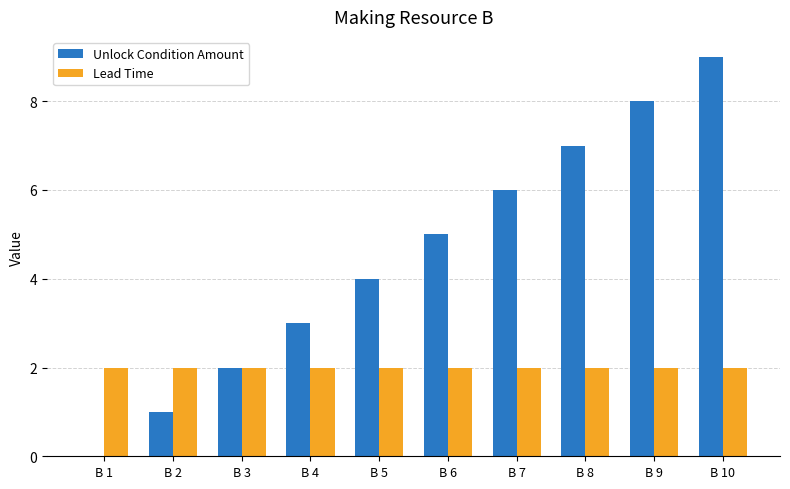

The Unlock Condition Amount series shows 4 at B 8. True or false?

False